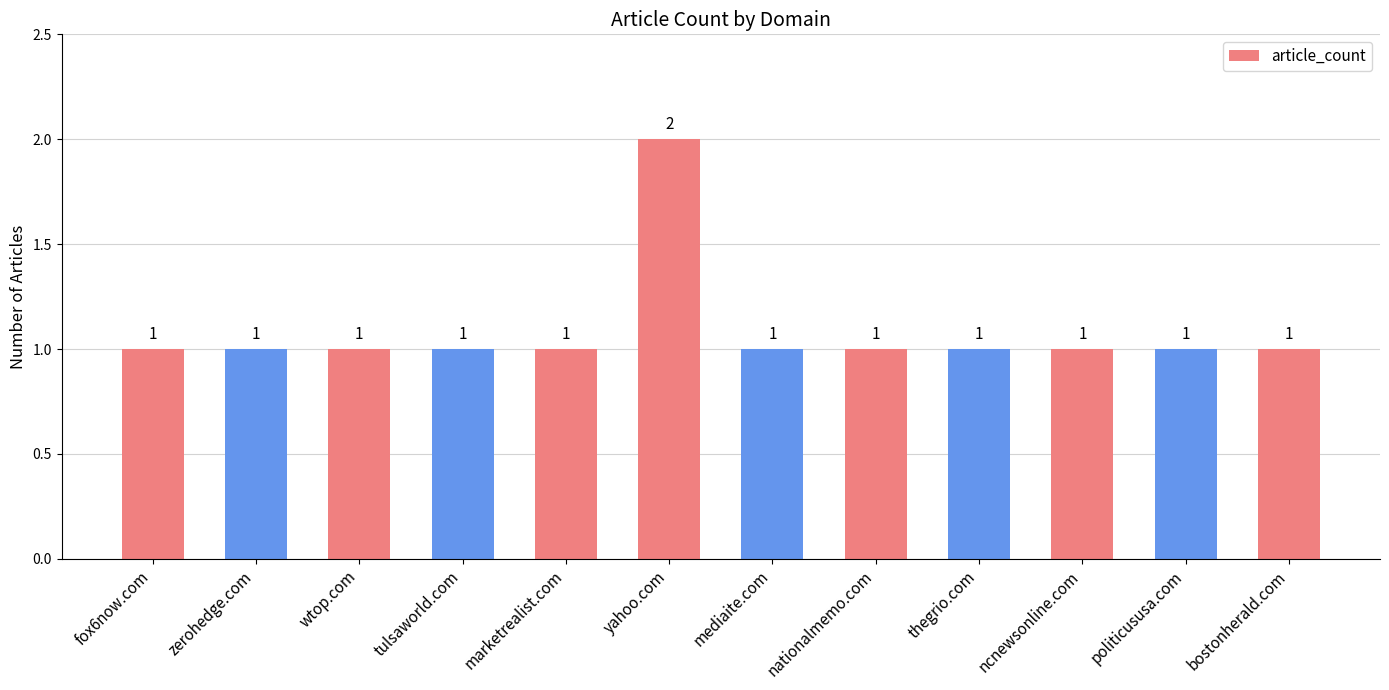

What is the approximate value at thegrio.com?

1